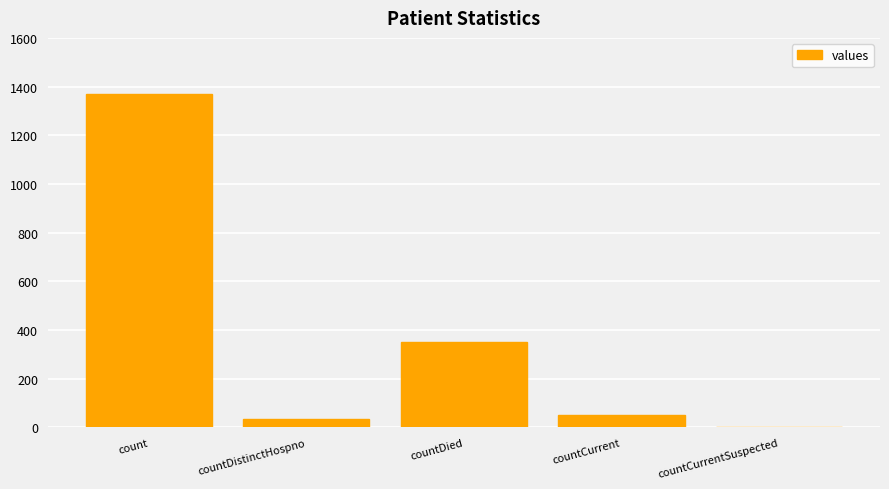

What is the sum of the values at countDistinctHospno and countCurrent?

85